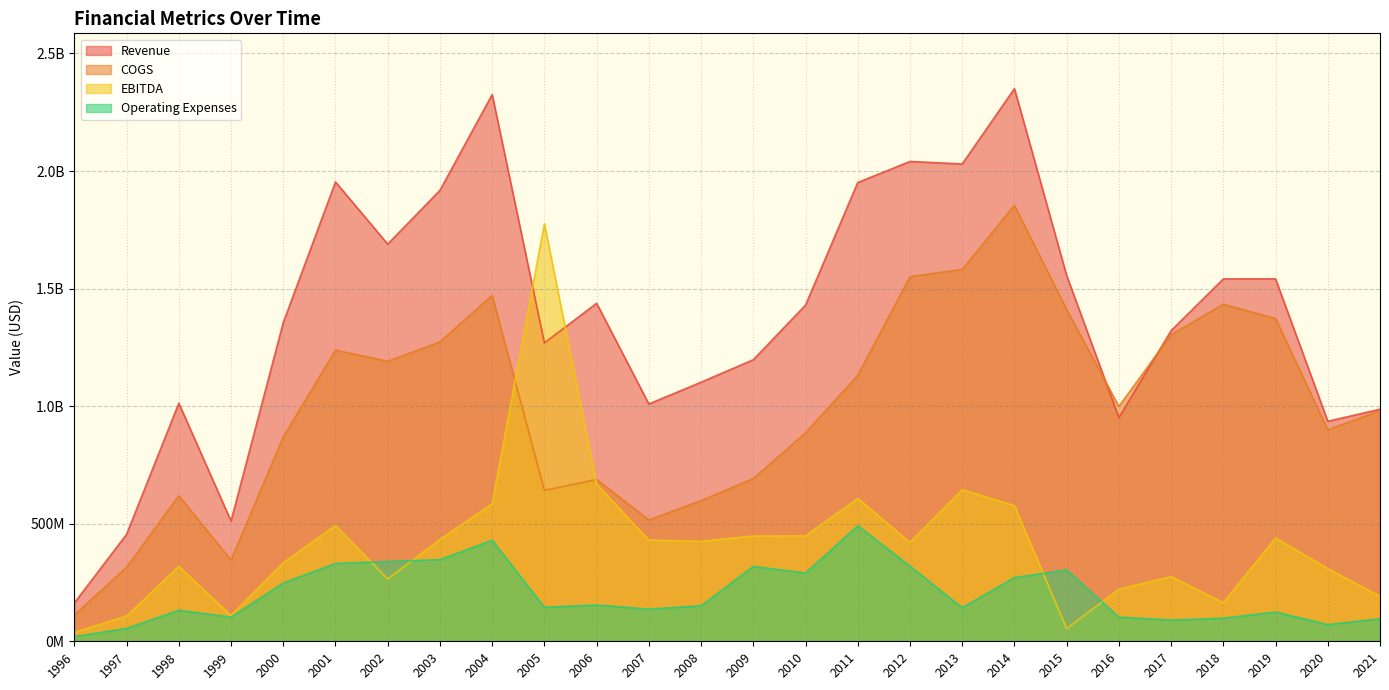

Reading left to right, what are all the values shown in this chart?

Revenue: 1996=163100000	1997=455000000	1998=1012500000	1999=511400000	2000=1355453000	2001=1953563000	2002=1689150000	2003=1917933000	2004=2325215983	2005=1269178974	2006=1437583877	2007=1009200516	2008=1101890481	2009=1197446000	2010=1429653000	2011=1951027000	2012=2040741000	2013=2029977000	2014=2350538000	2015=1555624000	2016=951411000	2017=1321224000	2018=1541189000	2019=1541320000	2020=935753000	2021=986847000
COGS: 1996=111800000	1997=314900000	1998=619400000	1999=345500000	2000=869479000	2001=1238128000	2002=1190991000	2003=1273434000	2004=1471227502	2005=641804861	2006=688207130	2007=516093952	2008=598181156	2009=692243000	2010=886748000	2011=1131022000	2012=1550826000	2013=1581796000	2014=1854496000	2015=1410995000	2016=998954000	2017=1303917000	2018=1433531000	2019=1372583000	2020=899742000	2021=980470000
Operating Expenses: 1996=20000000	1997=54600000	1998=131900000	1999=102800000	2000=247890000	2001=331058000	2002=339138000	2003=347389000	2004=429535637	2005=144483080	2006=154098322	2007=136755388	2008=151004128	2009=318375000	2010=290241000	2011=491317000	2012=319117000	2013=142507000	2014=271040000	2015=303262000	2016=102682000	2017=90072000	2018=98187000	2019=124273000	2020=70869000	2021=95931000
EBITDA: 1996=37800000	1997=107500000	1998=318600000	1999=109400000	2000=334165000	2001=492363000	2002=265002000	2003=433282000	2004=584370050	2005=1775958832	2006=667968314	2007=430313834	2008=425200339	2009=447674000	2010=448095000	2011=607599000	2012=420453000	2013=644569000	2014=576951000	2015=53644000	2016=221634000	2017=275153000	2018=164252000	2019=439417000	2020=309142000	2021=190975000